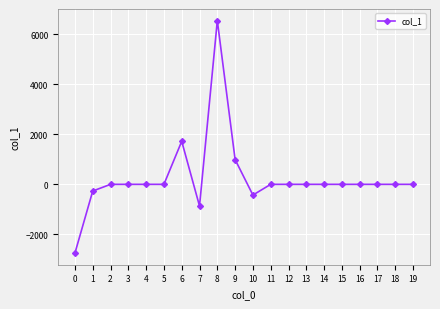

What is the difference between the maximum and minimum values?

9303.0